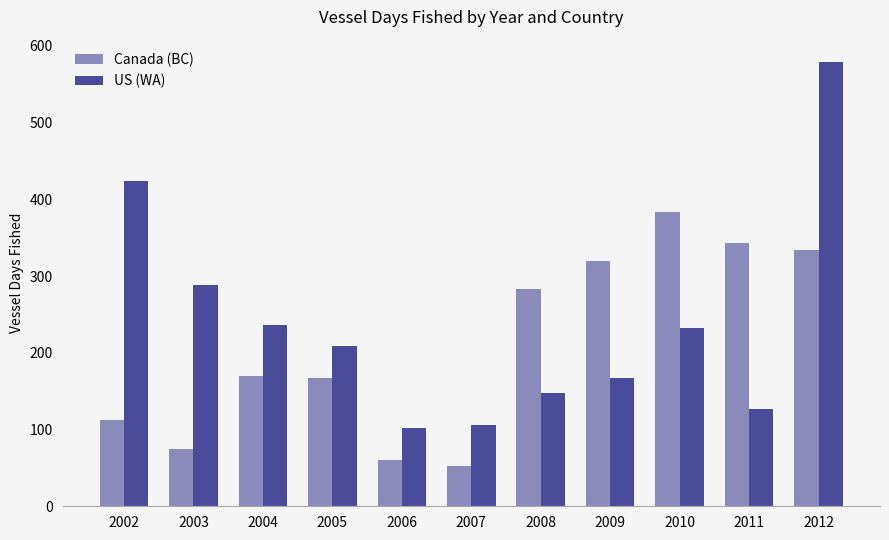

Reading left to right, transcribe all the data shown in this chart.

Canada (BC): 2002=113	2003=74	2004=170	2005=167	2006=60	2007=52	2008=283	2009=319	2010=384	2011=343	2012=334
US (WA): 2002=424	2003=288	2004=236	2005=209	2006=102	2007=106	2008=148	2009=167	2010=232	2011=127	2012=579